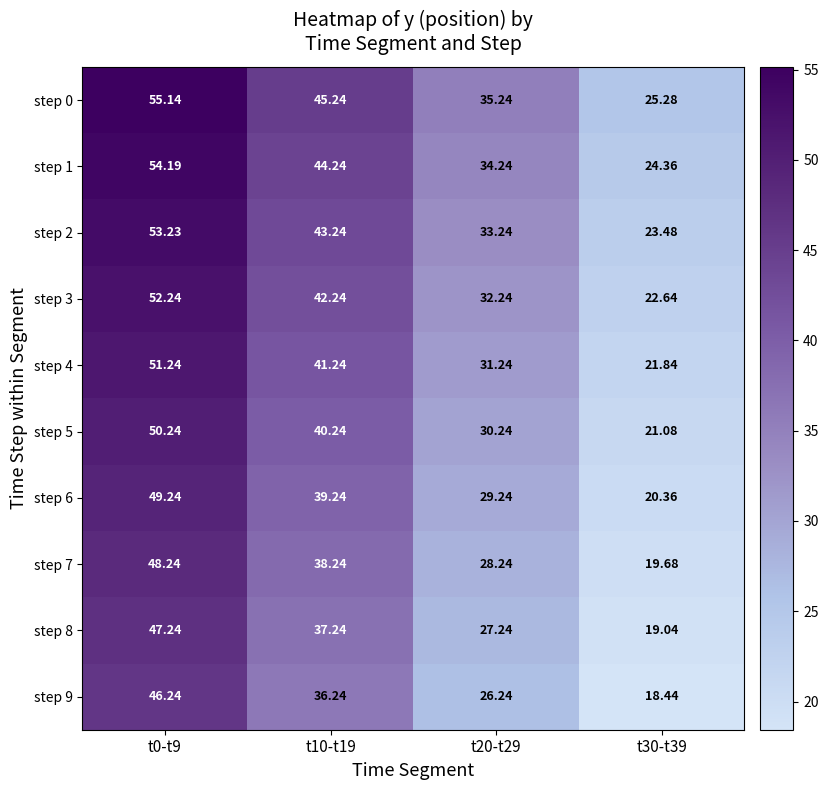

At t20-t29, list the series in order from smallest to largest.

step 9, step 8, step 7, step 6, step 5, step 4, step 3, step 2, step 1, step 0